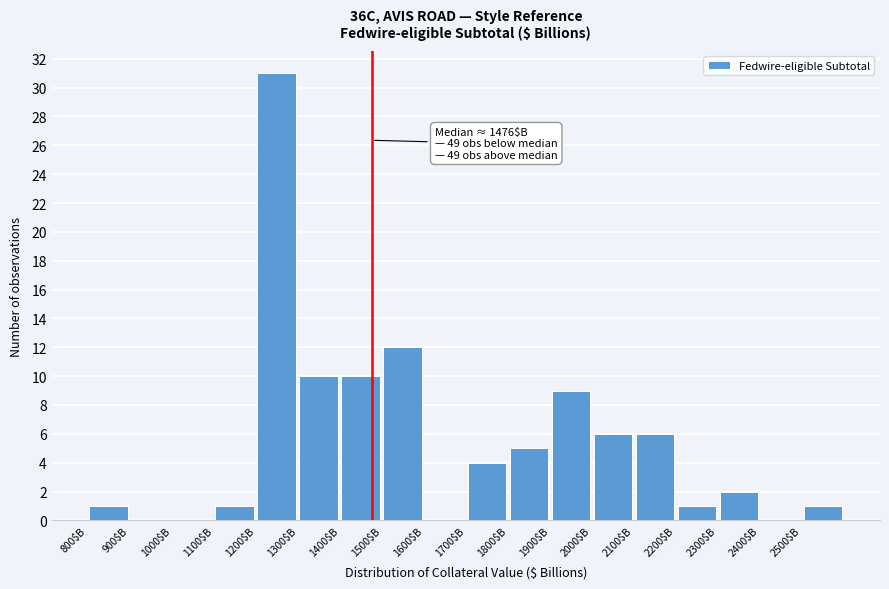

Which range on the x-axis has the tallest bar?

1200 to 1300